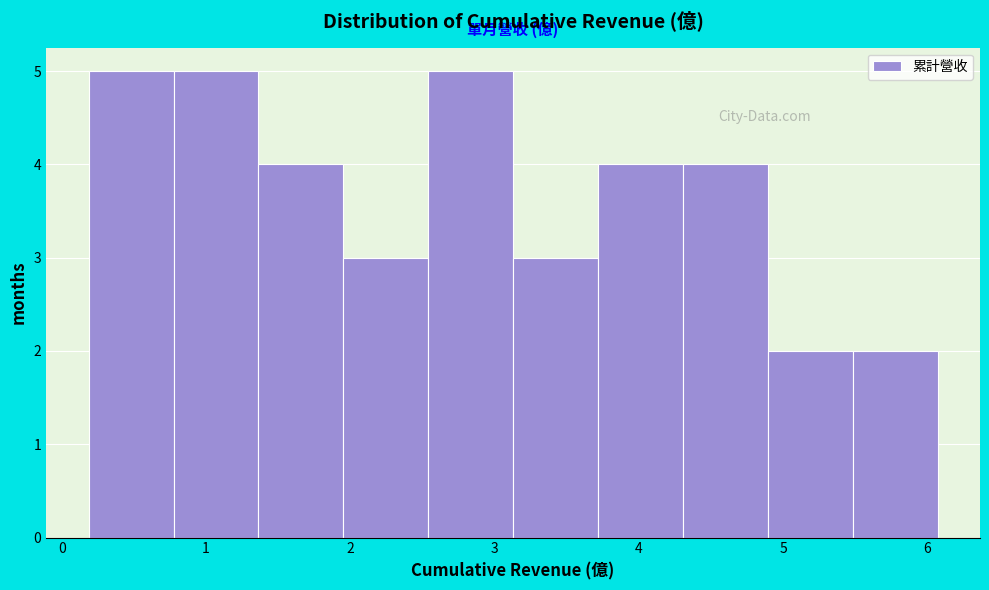

Reading left to right, list every bar in this chart as the range it spans on the x-axis followed by its height. Neither the bar edges nor the heights are printed on the chart, so give them approximately, as read against the axes.

0.2 to 0.8: 5
0.8 to 1.4: 5
1.4 to 2.0: 4
2.0 to 2.5: 3
2.5 to 3.1: 5
3.1 to 3.7: 3
3.7 to 4.3: 4
4.3 to 4.9: 4
4.9 to 5.5: 2
5.5 to 6.1: 2